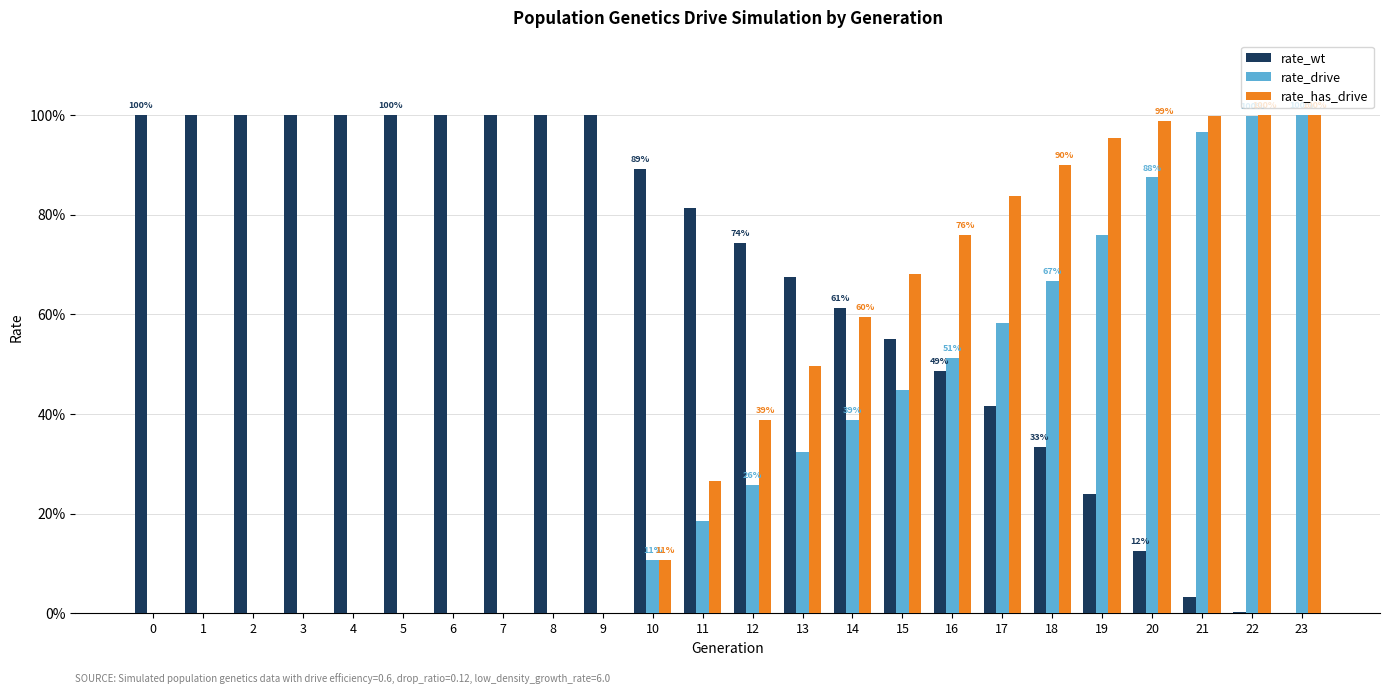

At which category is the sum across all series the highest?

22